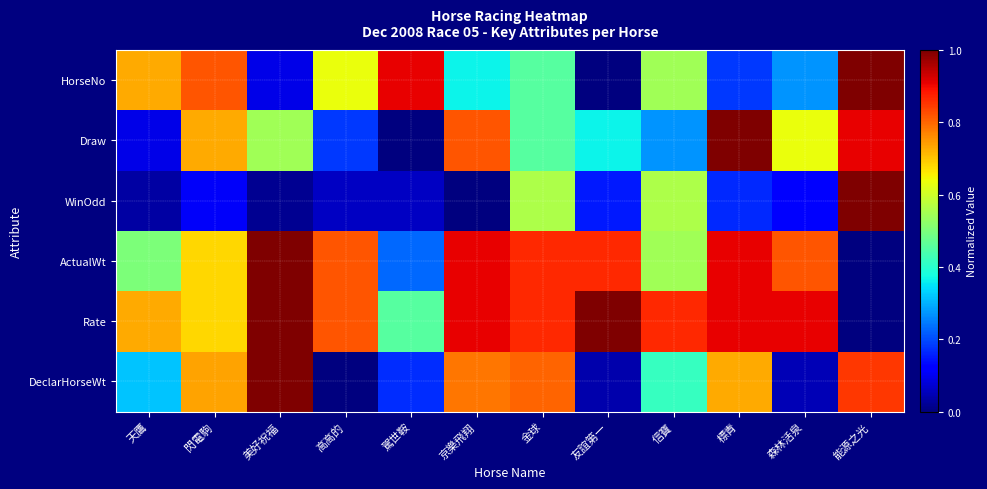

Which series has the widest spread of values?

HorseNo